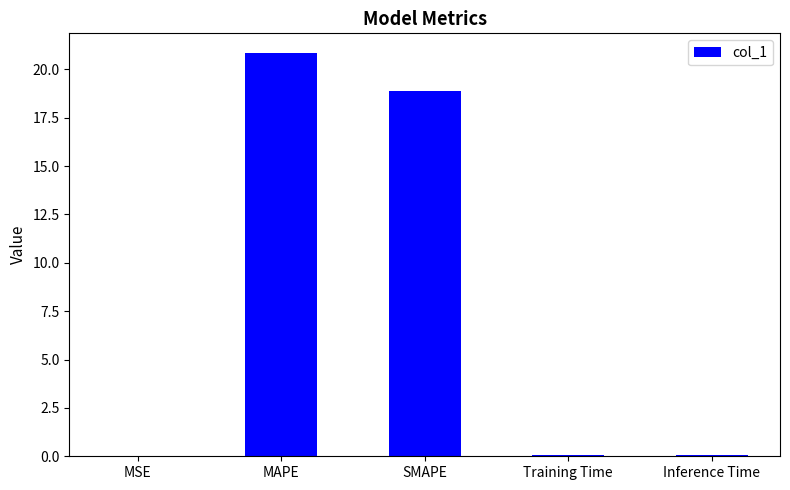

Are the bars grouped side by side (vs. stacked)?

No